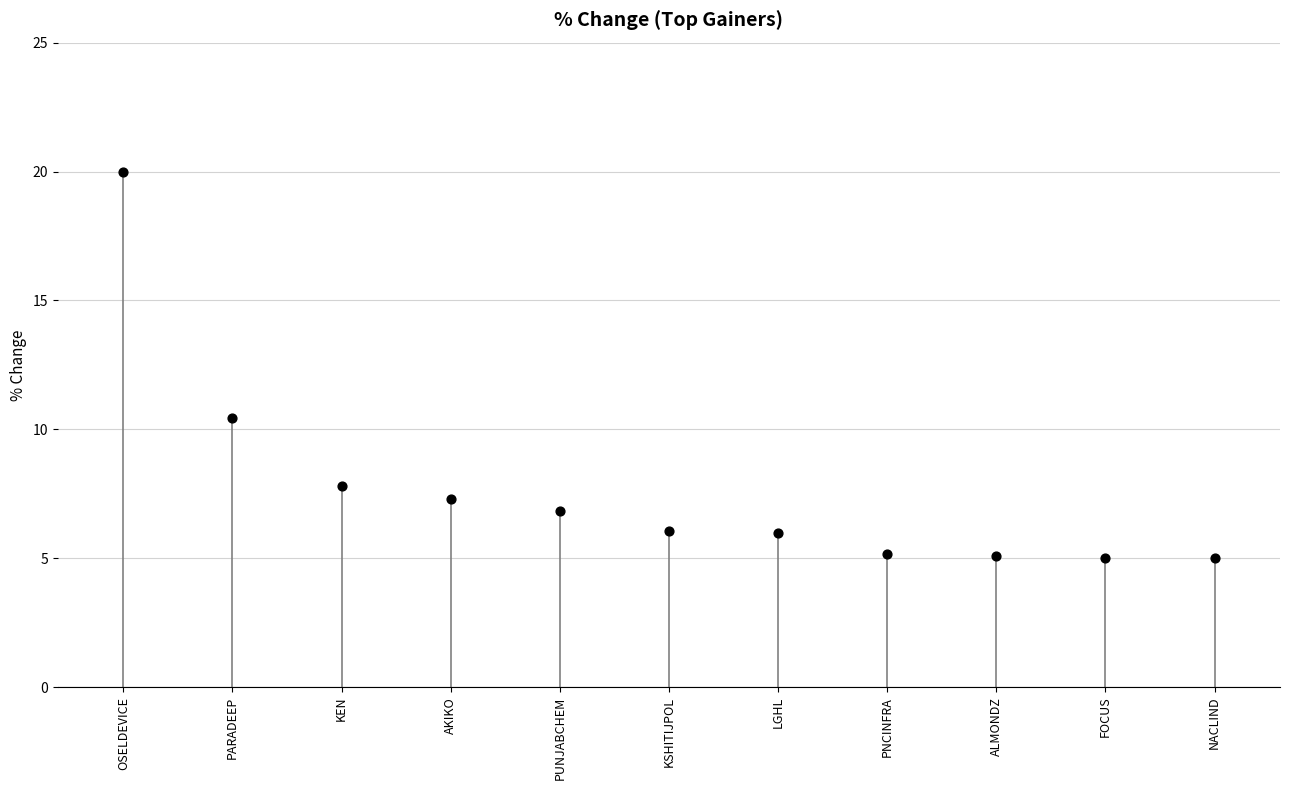

What is the range of Y values (max minus min)?

15.0